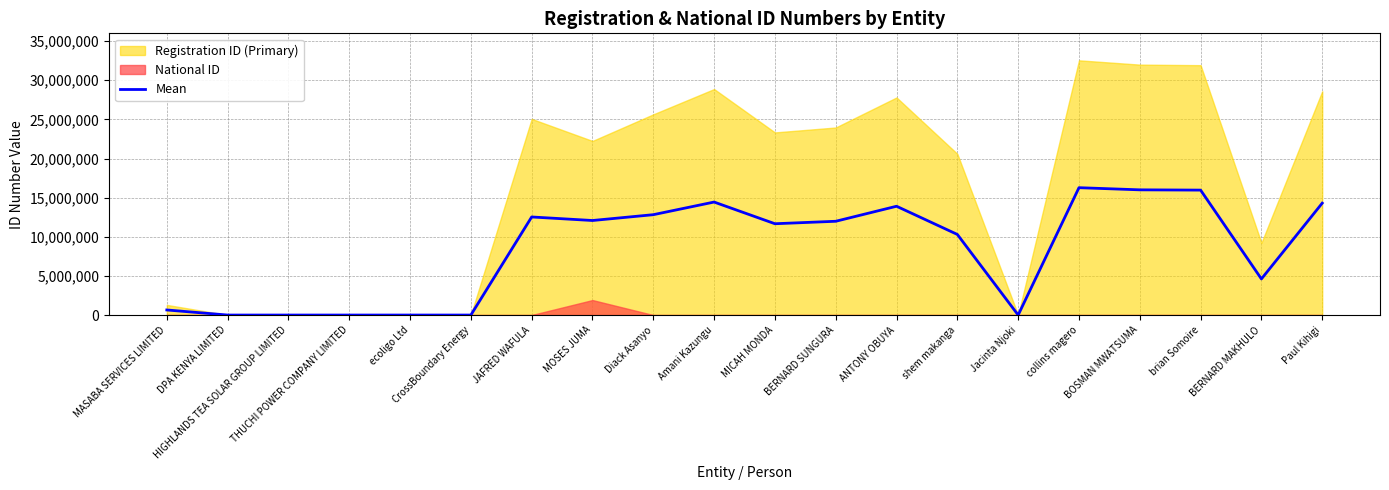

Which category has the lowest value across all series?

DPA KENYA LIMITED